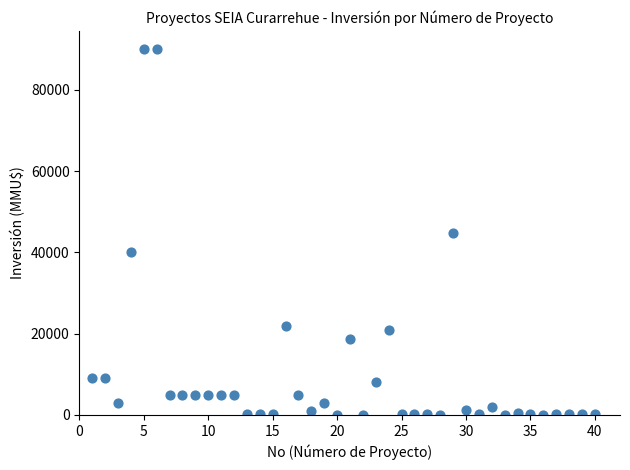

What is the range of Y values (max minus min)?

90000